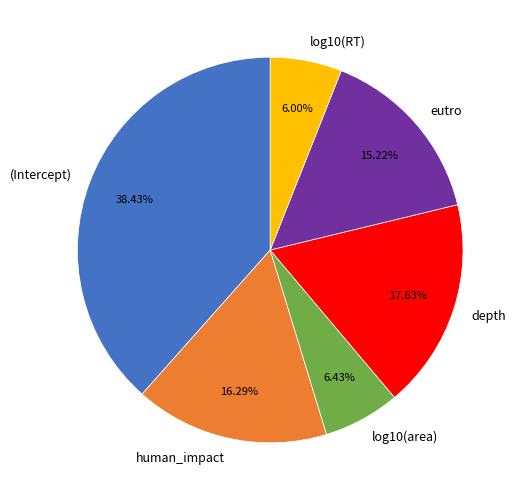

Between (Intercept) and log10(RT), which is larger?

(Intercept)